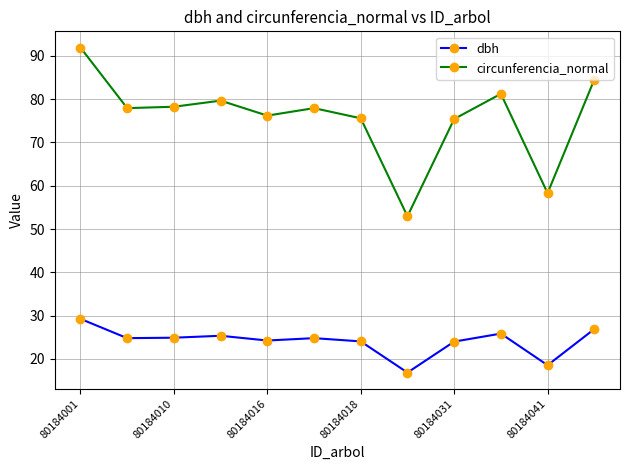

What is the maximum value shown in the chart?

91.9